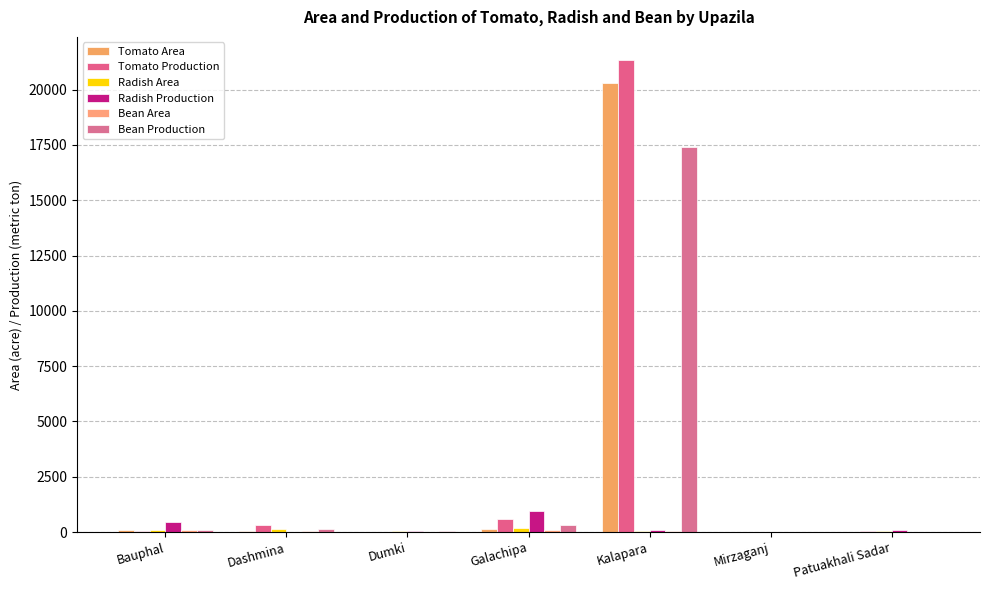

Count the number of data series in this chart.

6